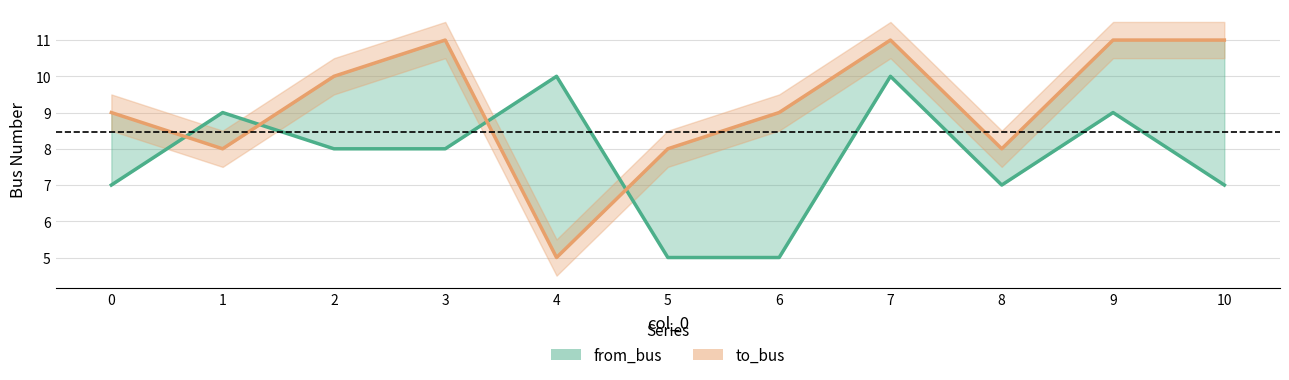

Reading left to right, list all the values displayed in this chart.

from_bus: 7	9	8	8	10	5	5	10	7	9	7
to_bus: 9	8	10	11	5	8	9	11	8	11	11